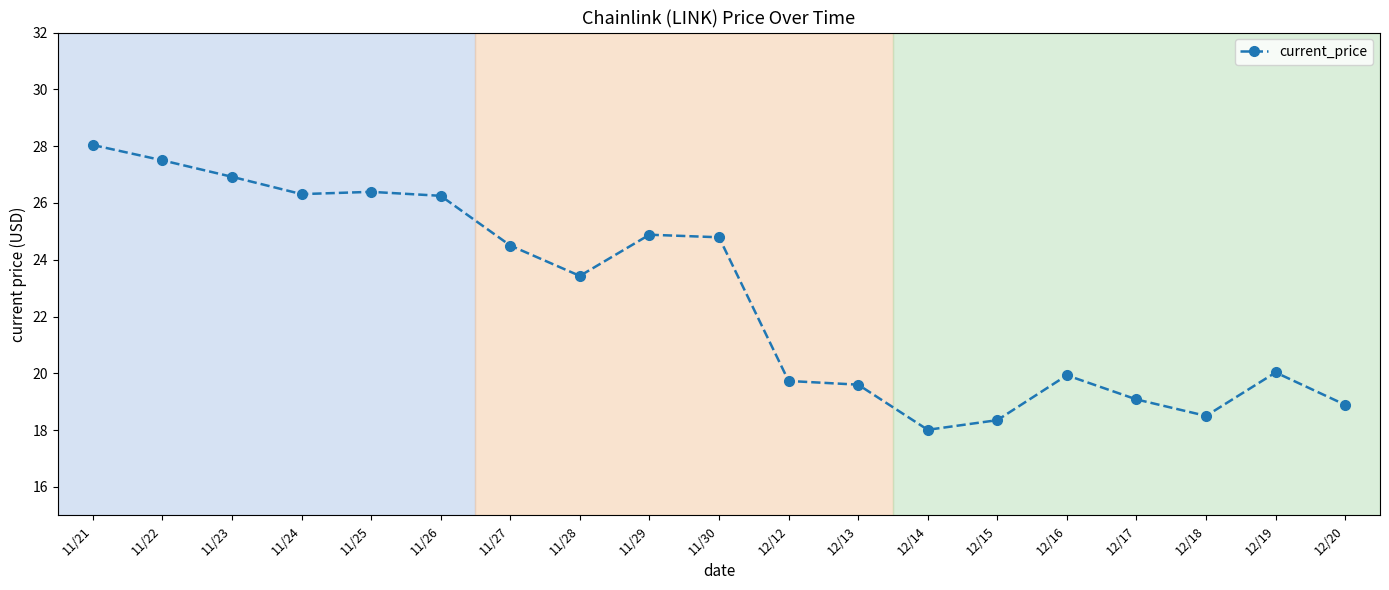

At which label does the data first exceed 23?

11/21